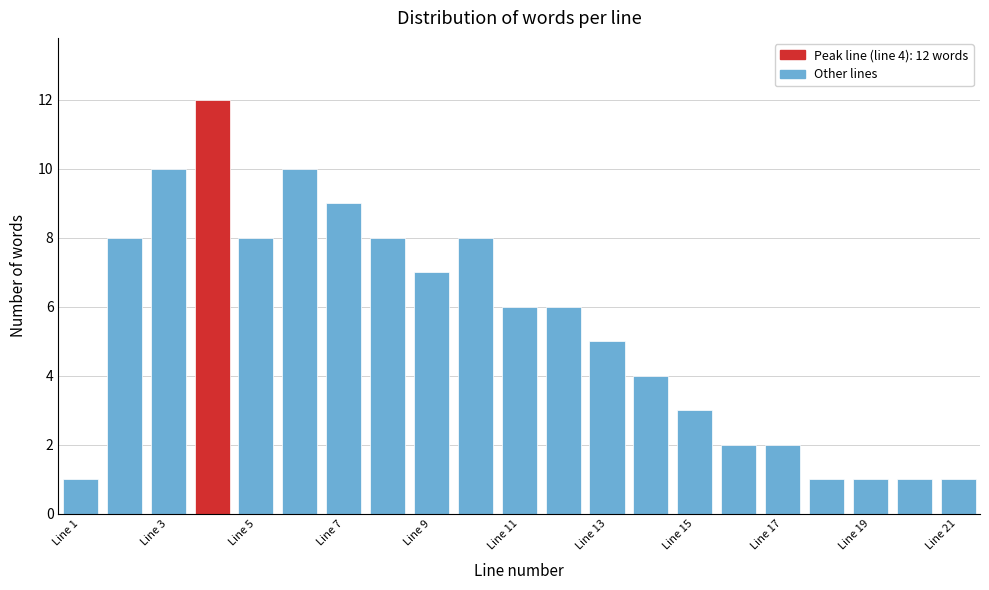

Which range on the x-axis has the tallest bar?

3.5 to 4.5